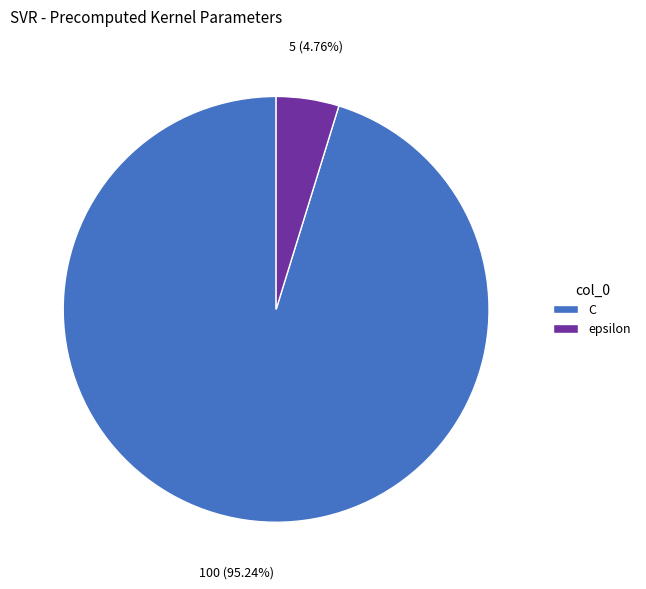

Approximately how many times larger is the value at C compared to epsilon?

20.0